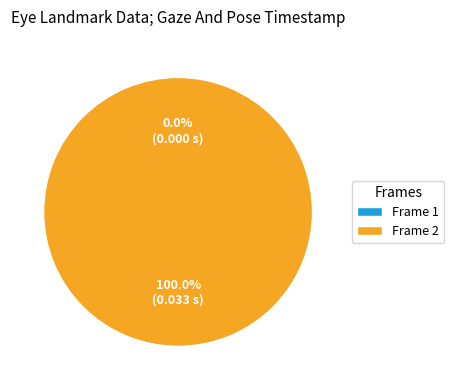

Is it true that 1 is 0% of the pie?

True